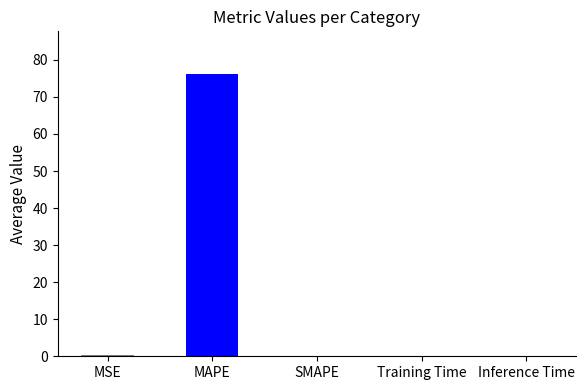

Is it true that the value at Inference Time is 0.0?

True